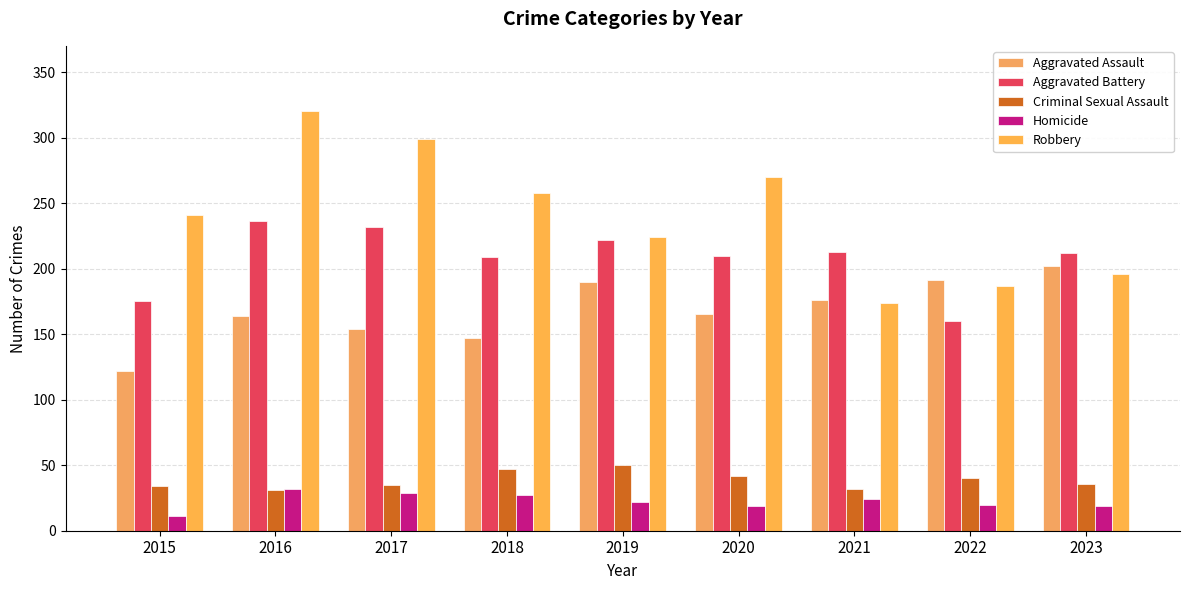

Is it true that Criminal Sexual Assault equals 31 at 2016?

True